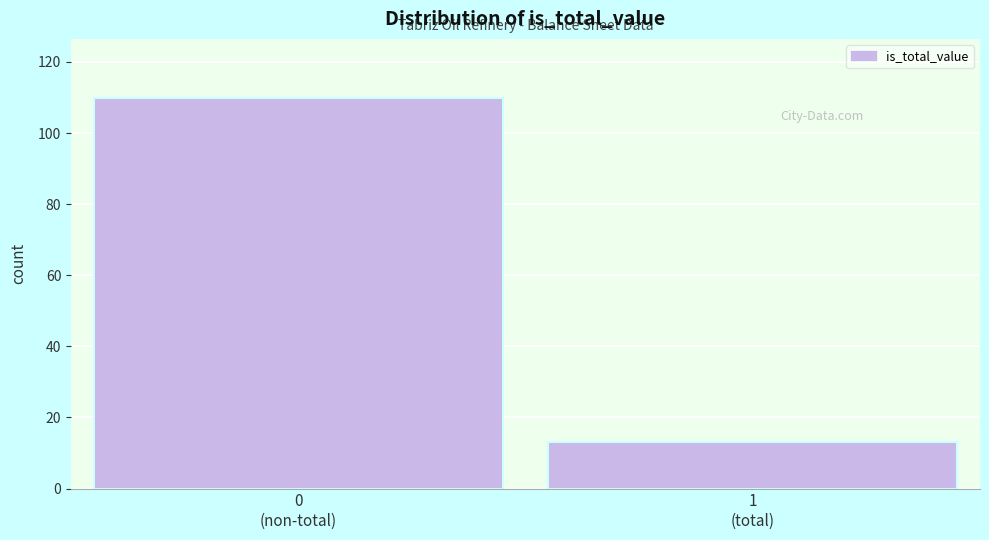

Reading left to right, what are all the values shown in this chart?

110	13